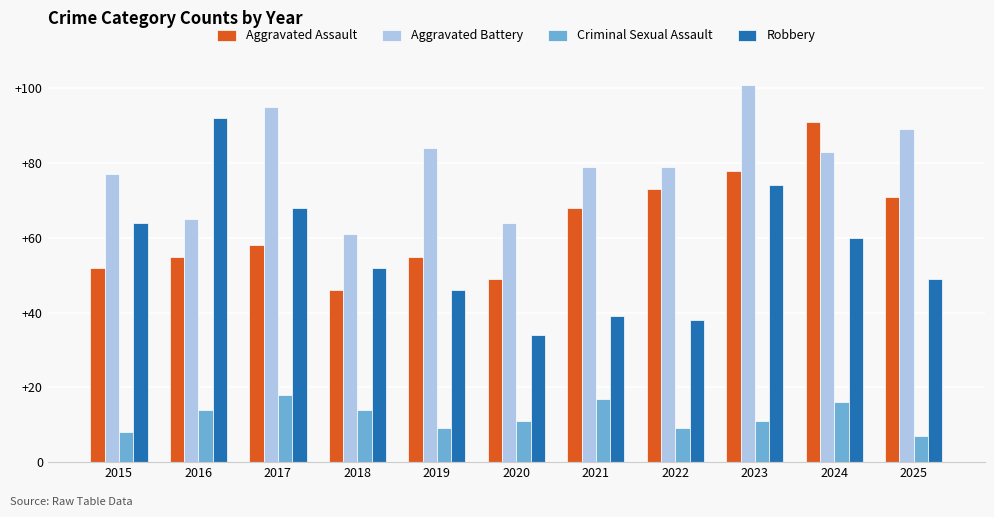

How many groups of bars are there?

11